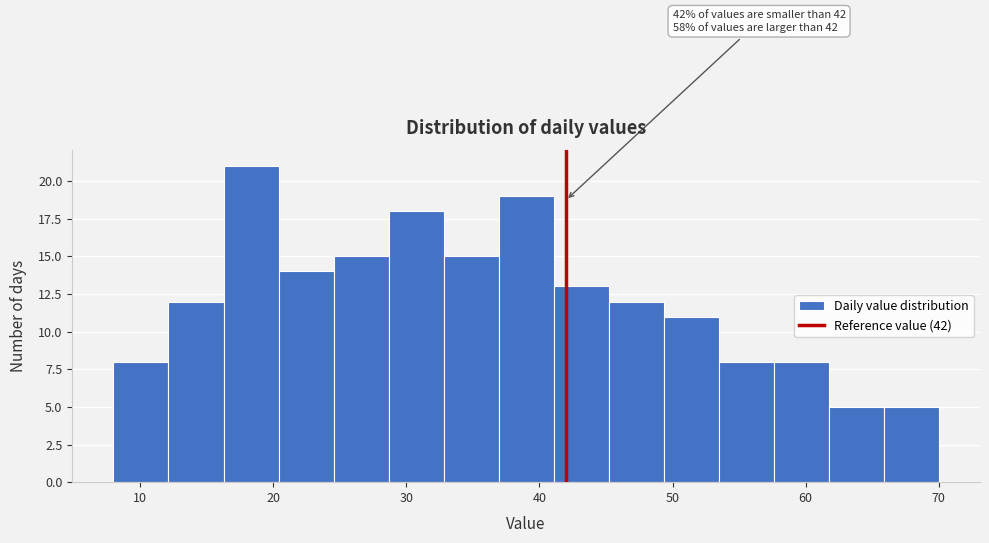

Which range on the x-axis has the tallest bar?

16 to 20